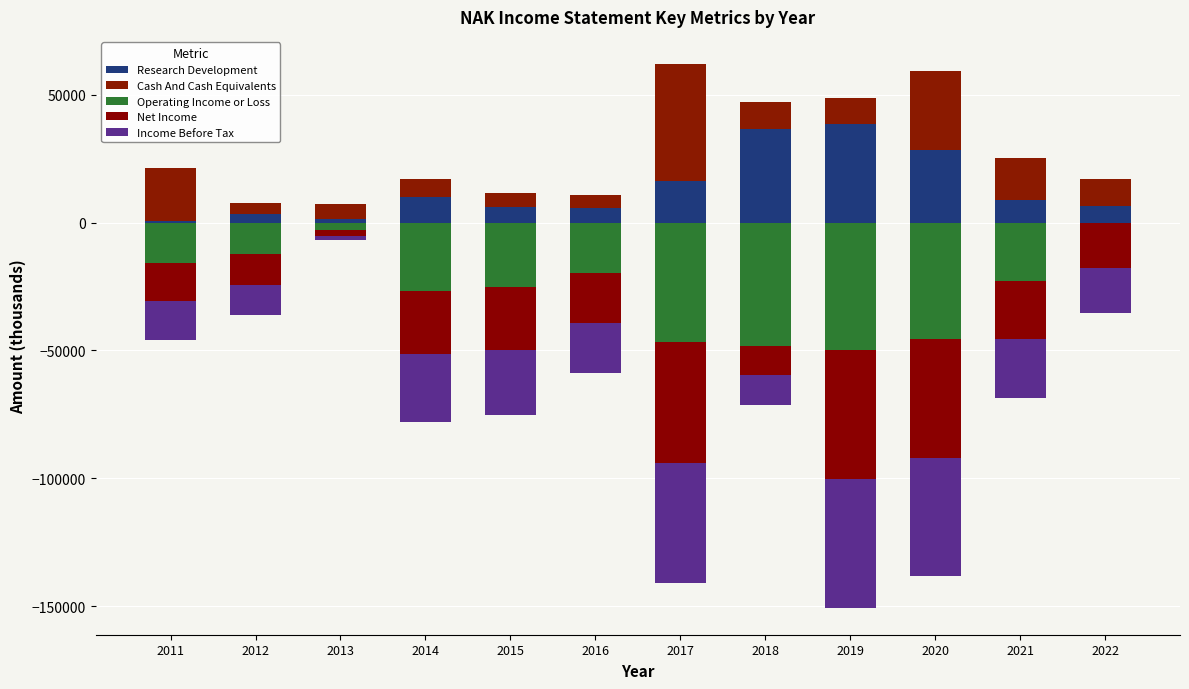

Rank the categories by Operating Income or Loss value from highest to lowest.

2022, 2013, 2012, 2011, 2016, 2021, 2015, 2014, 2020, 2017, 2018, 2019